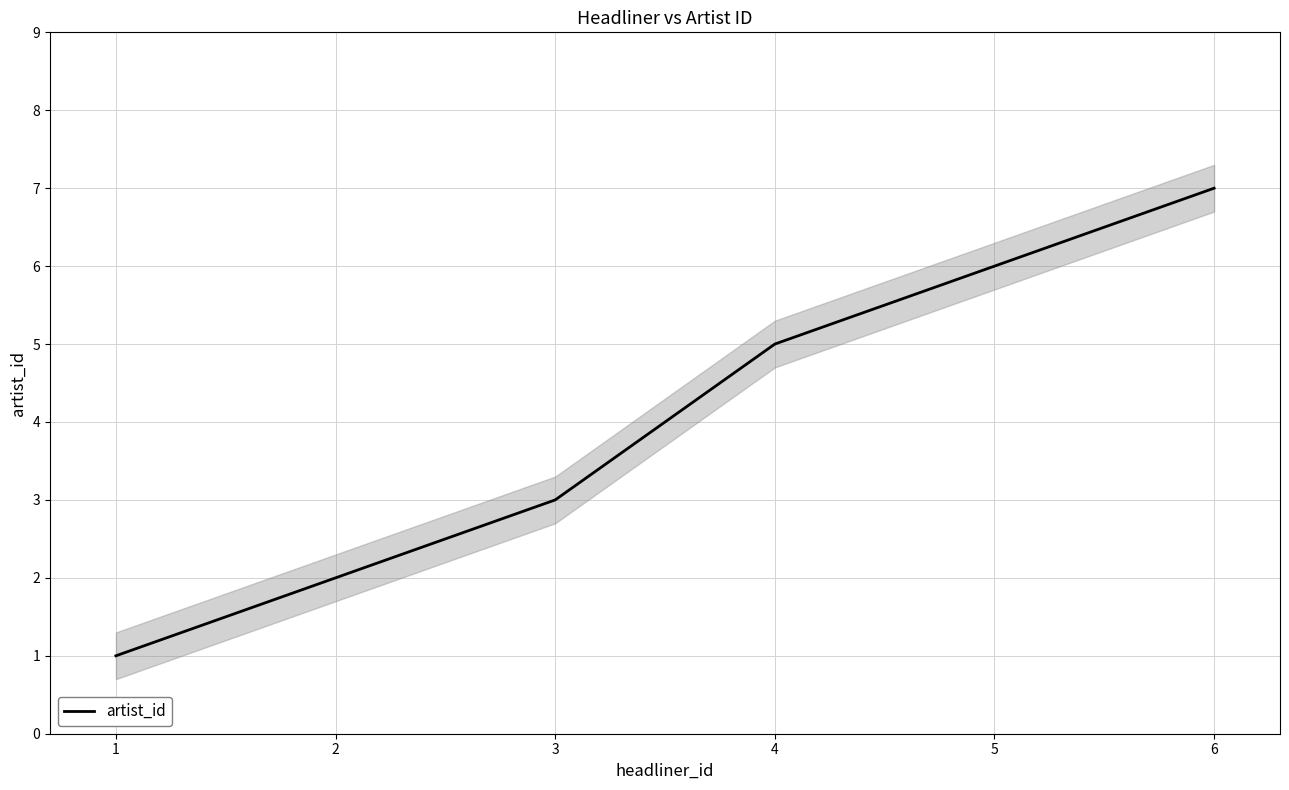

True or false: artist_id has a value of 9 at 5.

False